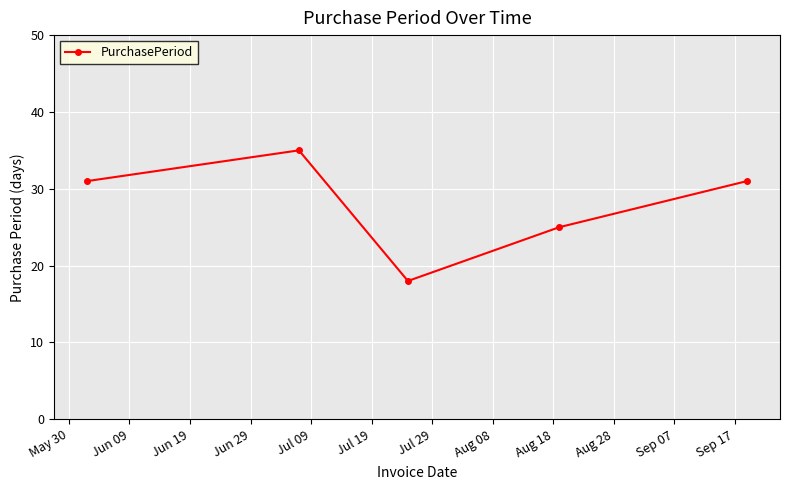

What is the sum of all values?

140